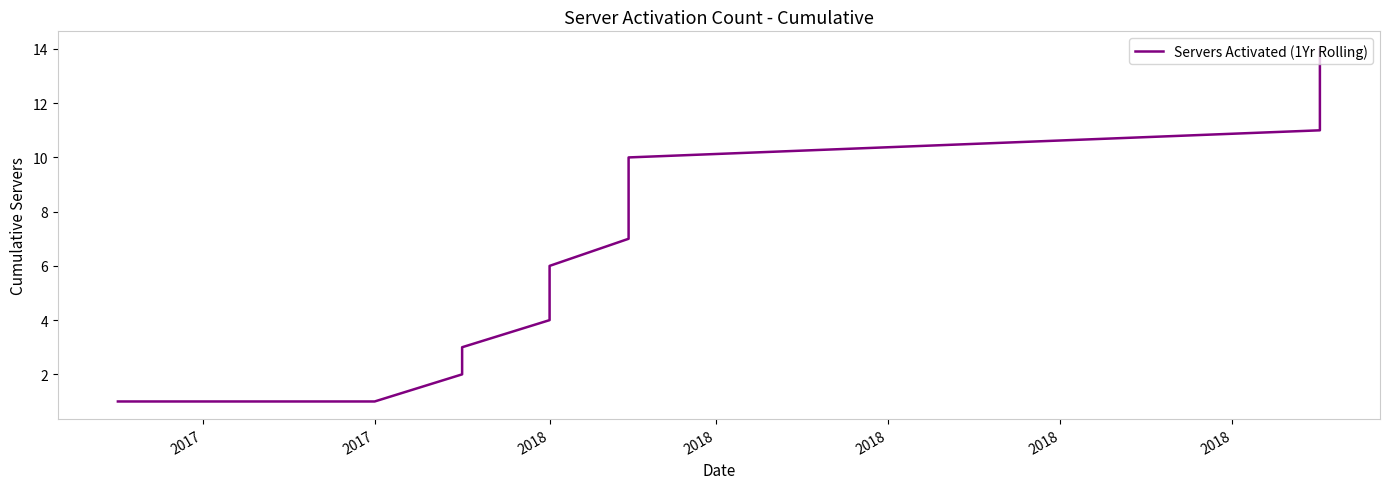

The value at 2018 is 5. True or false?

False